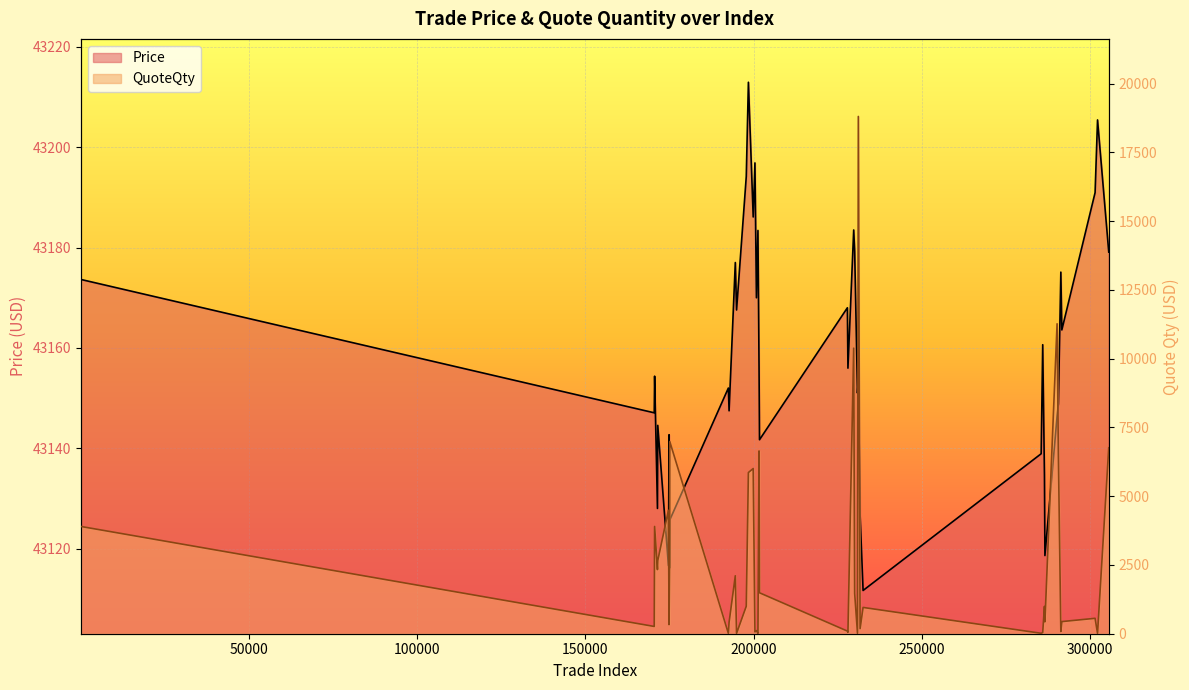

What is the sum of the QuoteQty values at 170475 and 229741?

10647.5